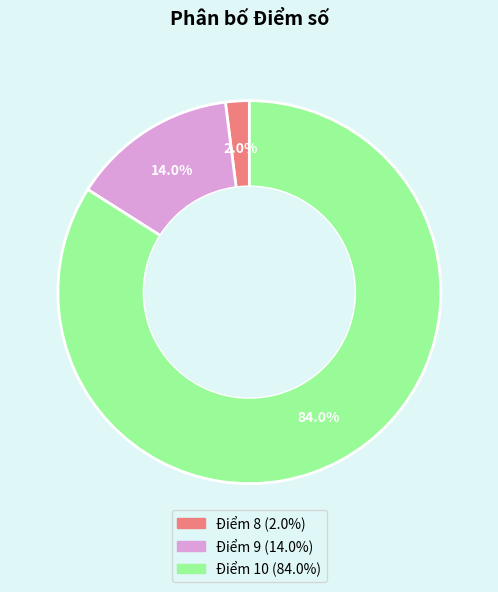

Is there any slice that represents more than half of the pie?

Yes